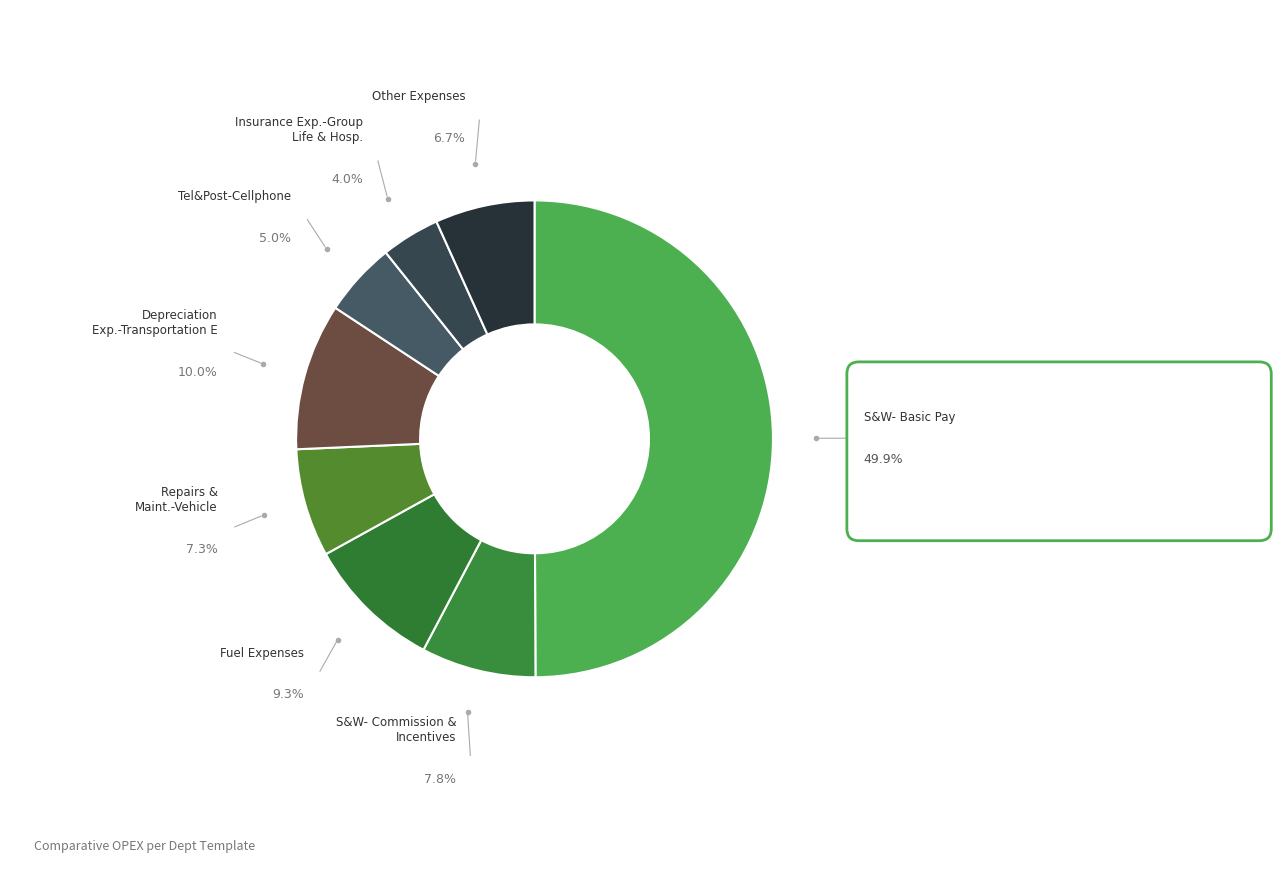

Count the number of slices in the pie.

8